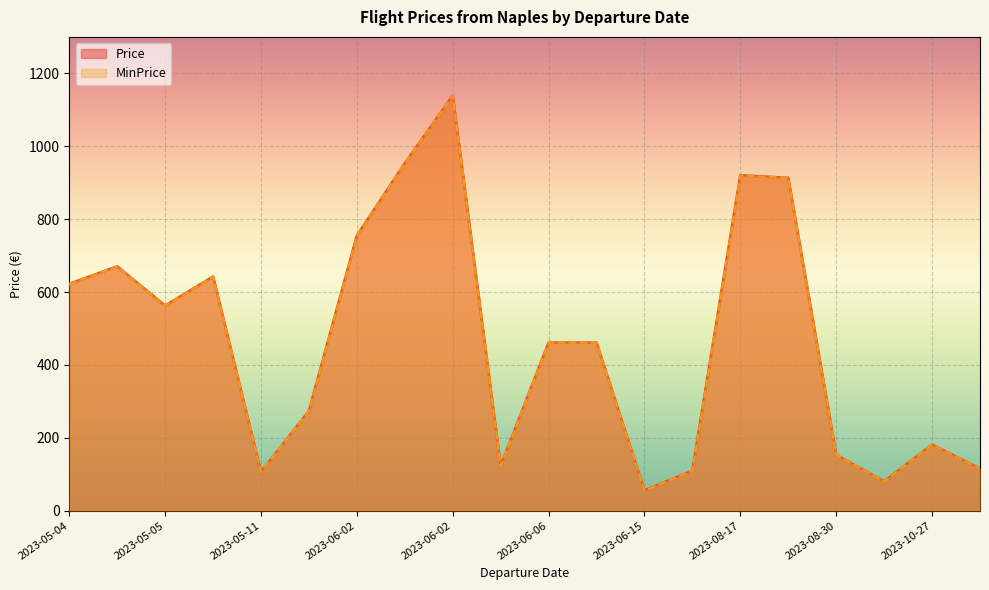

How many values in the MinPrice series are below 460?

9